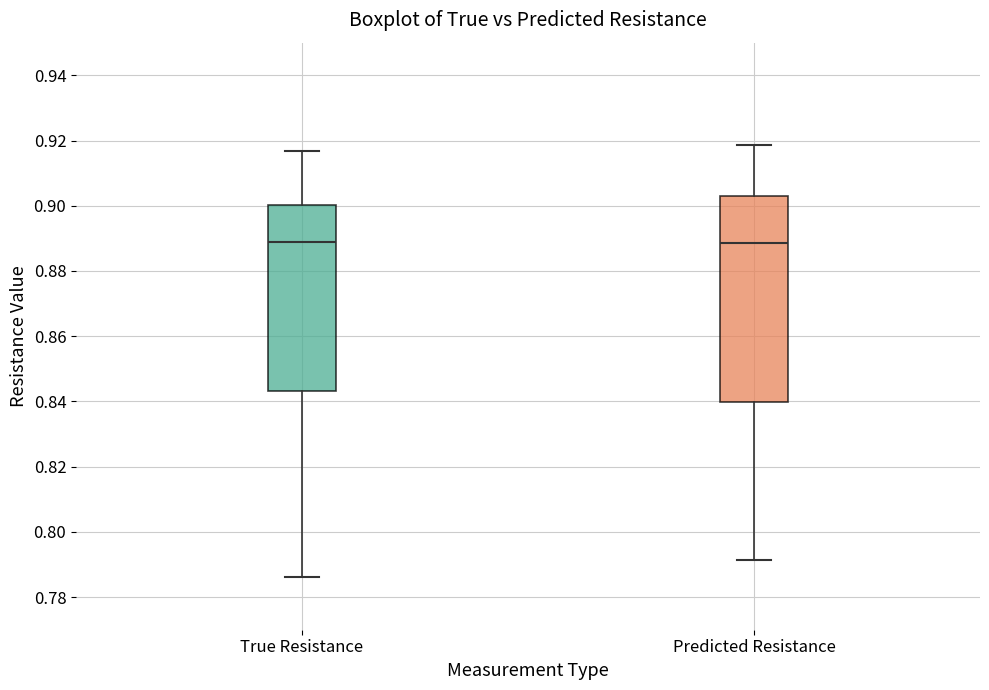

Reading left to right, transcribe this box plot: for each box, give where its median line is, the range the box spans, and where its two whiskers end, as read against the y-axis. The values are not printed on the chart, so give them approximately, as read against the axis.

True Resistance: median 0.888, box 0.844 to 0.900, whiskers 0.786 to 0.916
Predicted Resistance: median 0.888, box 0.840 to 0.902, whiskers 0.792 to 0.918